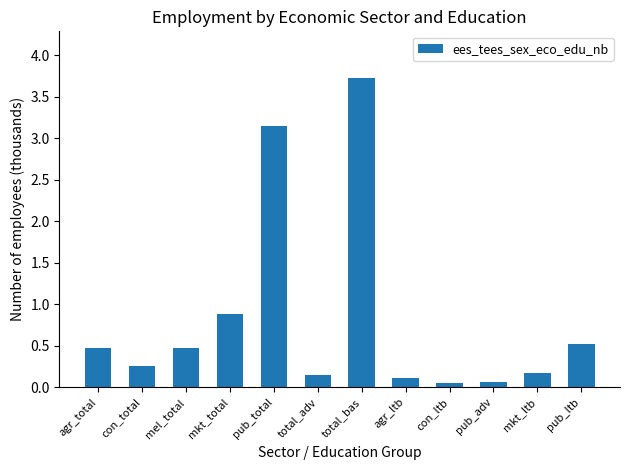

What is the greatest value displayed?

3.7